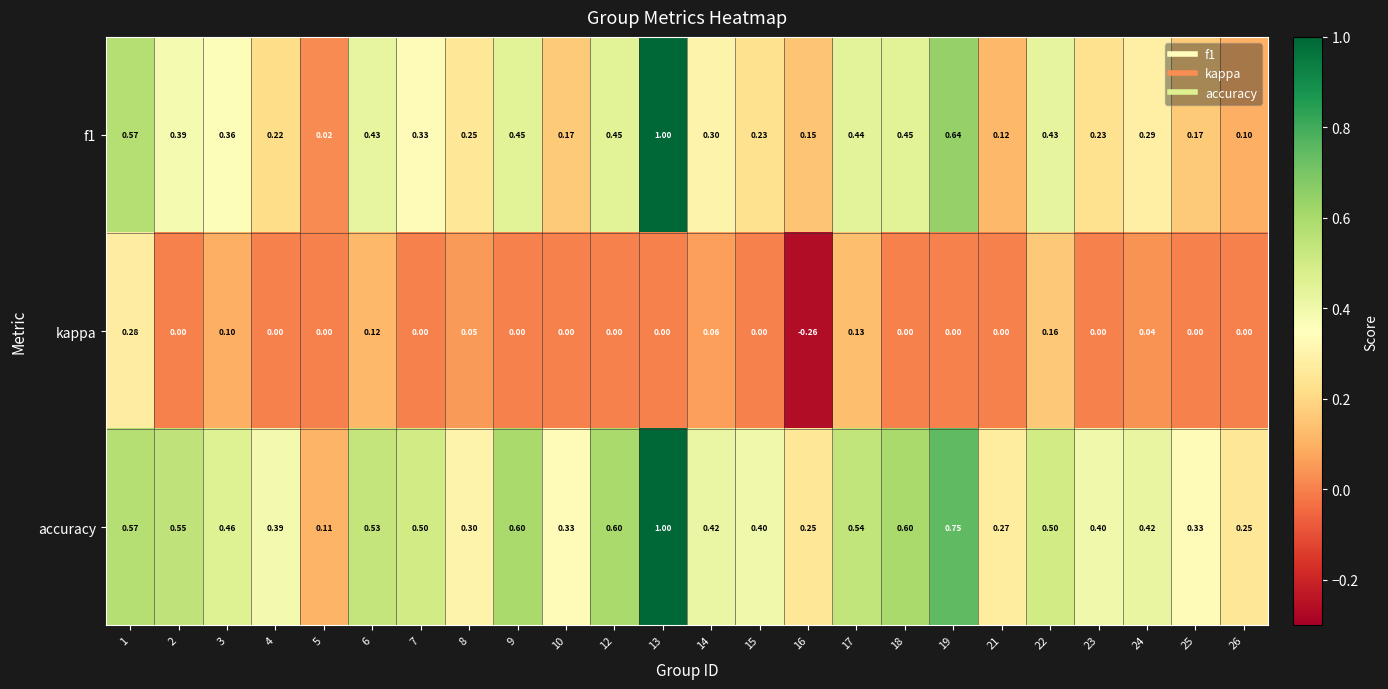

Which series changed the most between 3 and 5?

accuracy